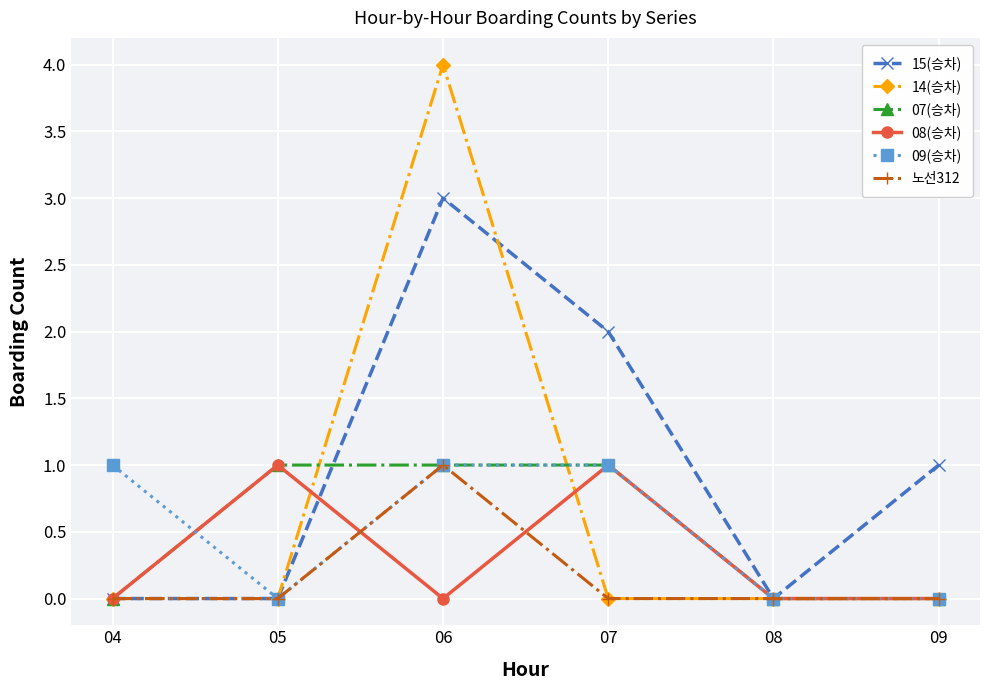

True or false: 07(승차) has a value of 1 at 05.

True